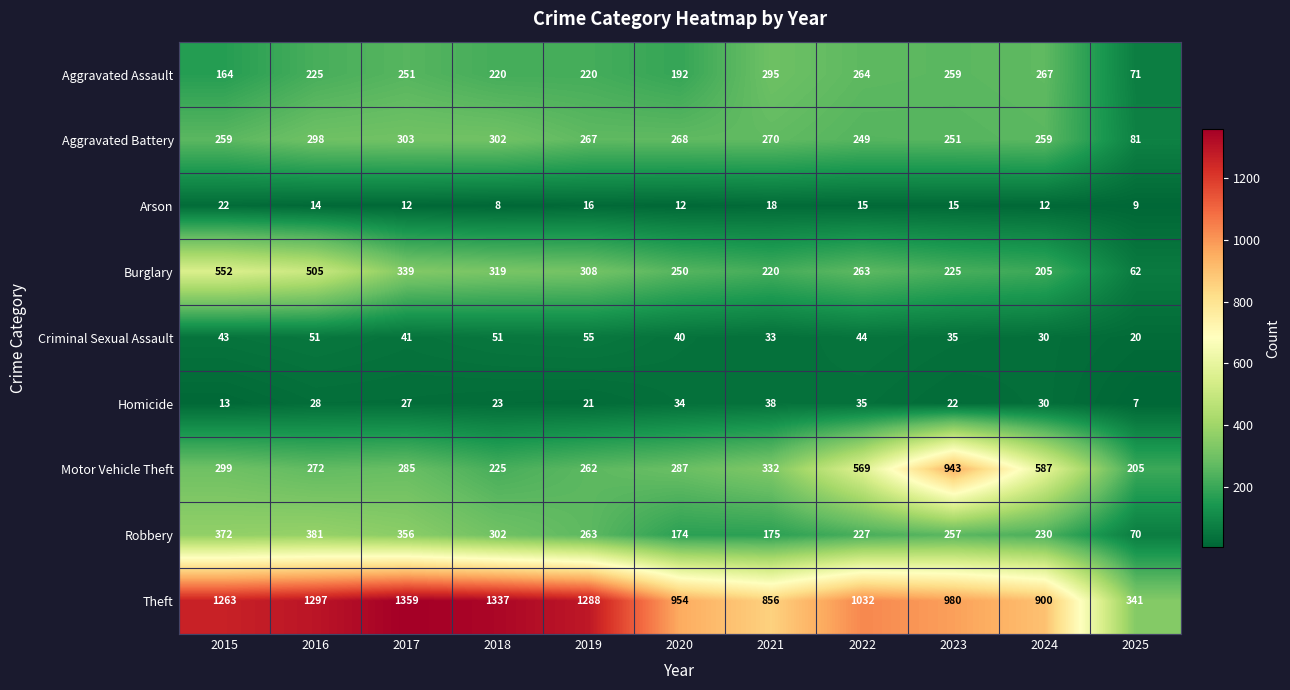

How many categories are shown in the chart?

11